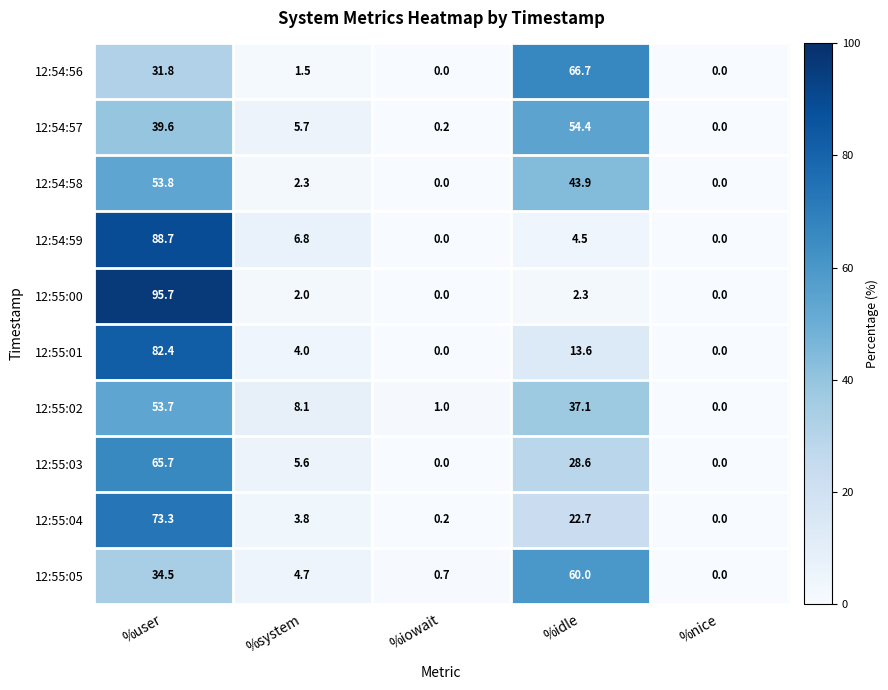

How many values in the 12:55:04 series are below 3?

2